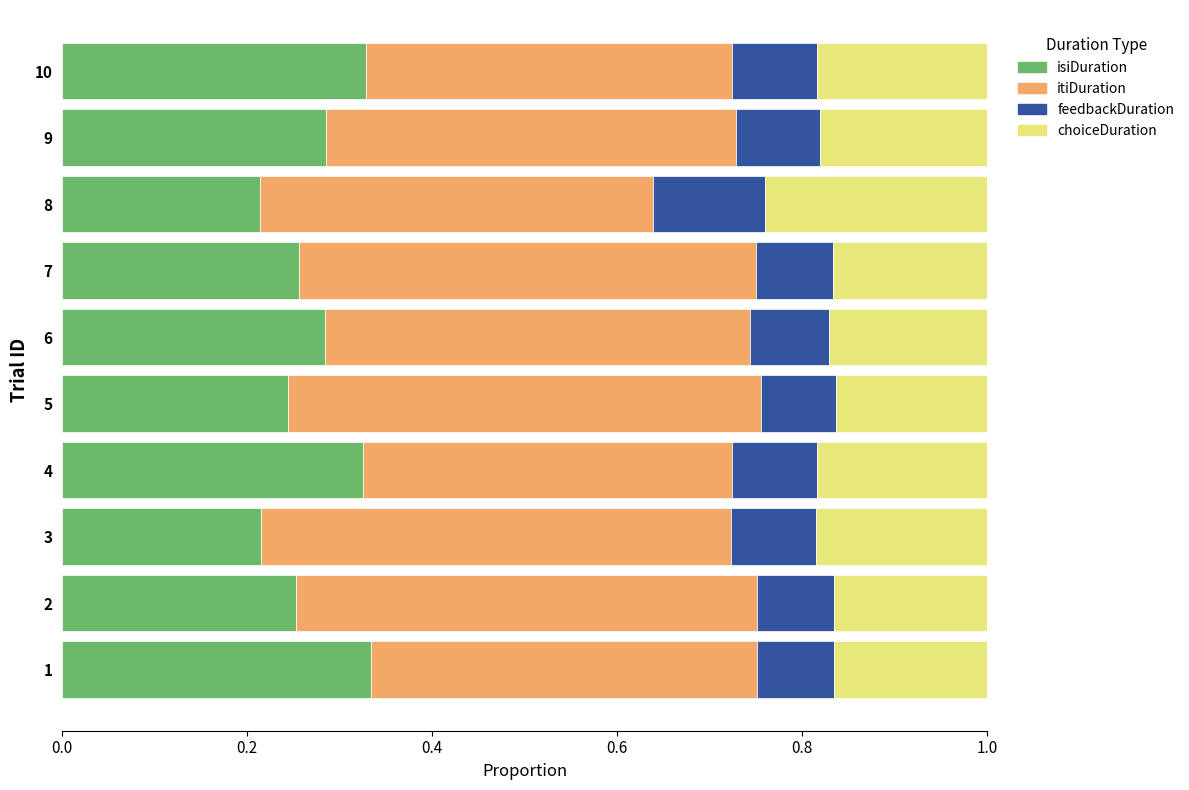

The value of isiDuration at 3 is 0.1. True or false?

False